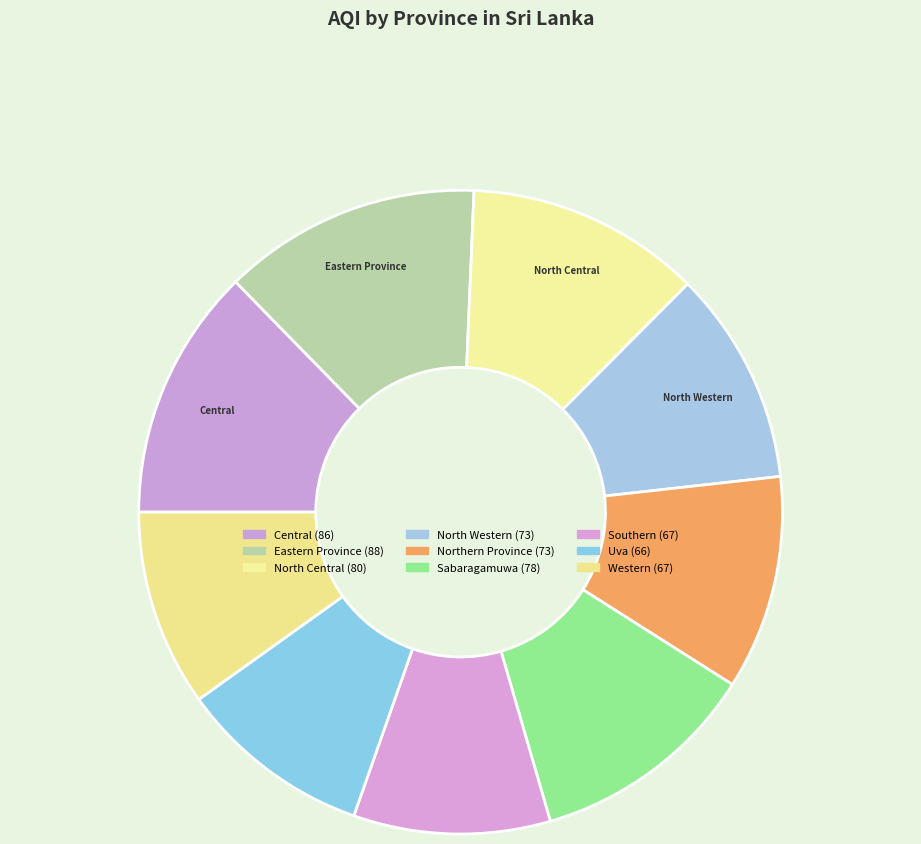

Count the number of slices in the pie.

9